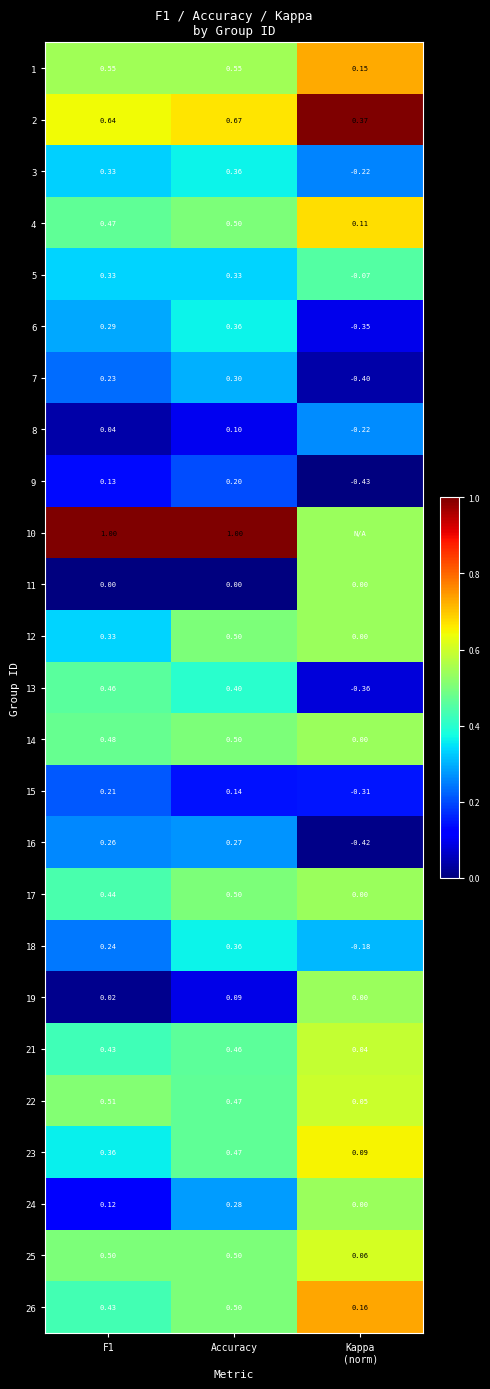

Is the value of 11 at F1 greater than the value of 25 at Accuracy?

No